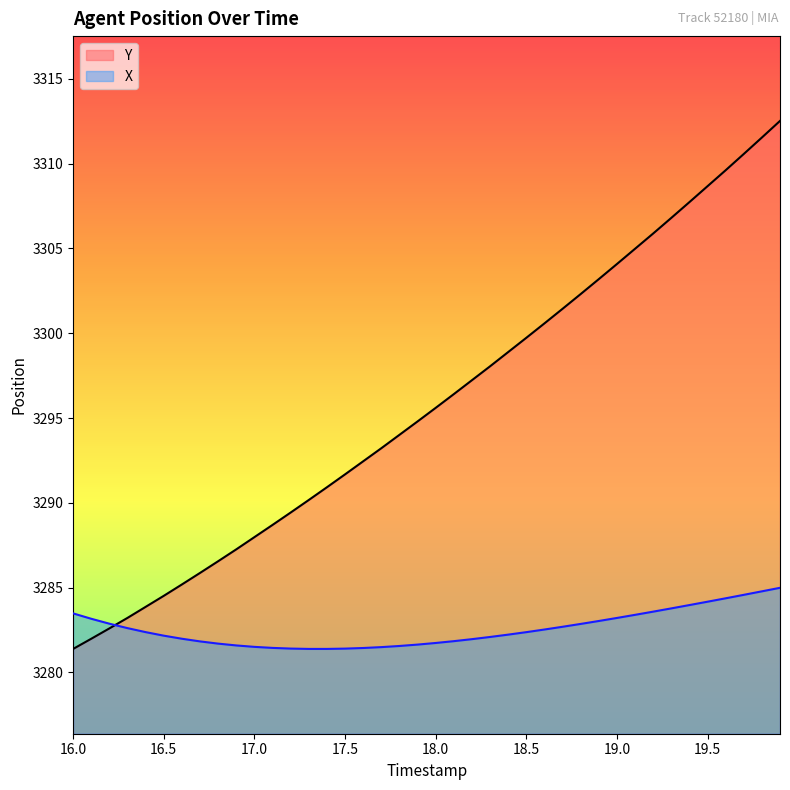

What are all the series names shown in the legend?

Y, X